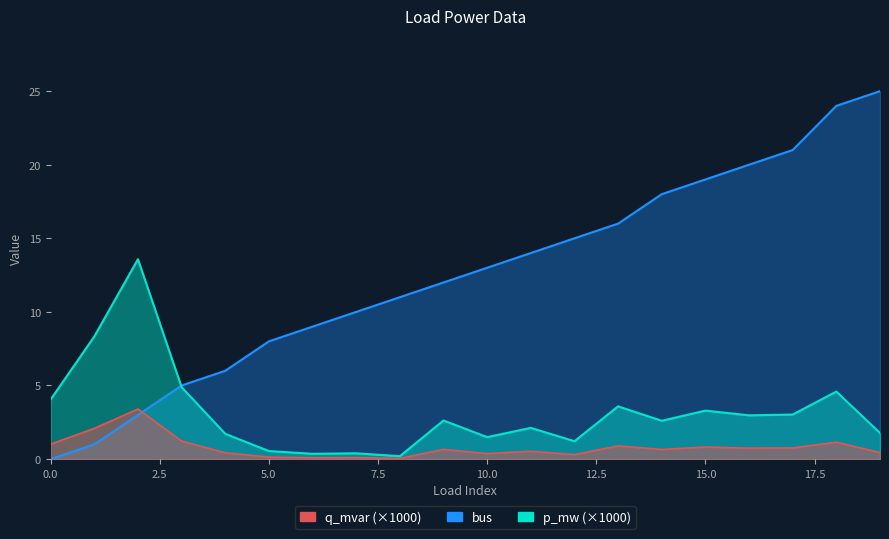

What is the average value of the bus series?

12.5